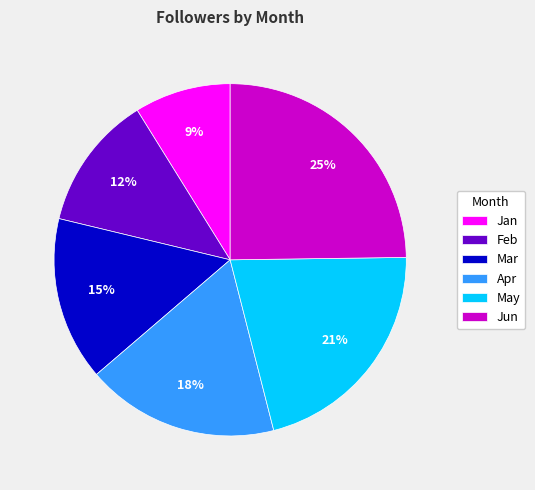

To the nearest percent, what is the difference between the largest and smallest slice percentages?

16%